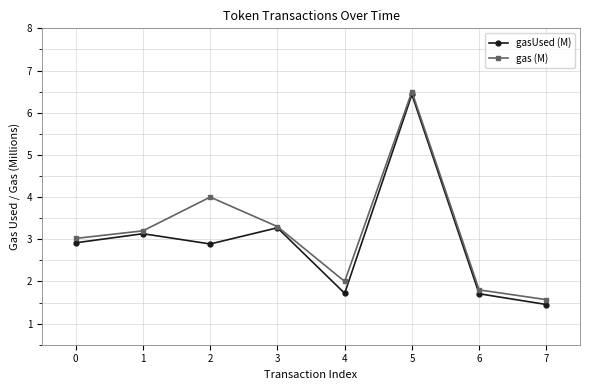

Reading right to left, what are all the values shown in this chart?

gasUsed (M): 7=1.5	6=1.7	5=6.4	4=1.7	3=3.3	2=2.9	1=3.1	0=2.9
gas (M): 7=1.6	6=1.8	5=6.5	4=2.0	3=3.3	2=4.0	1=3.2	0=3.0